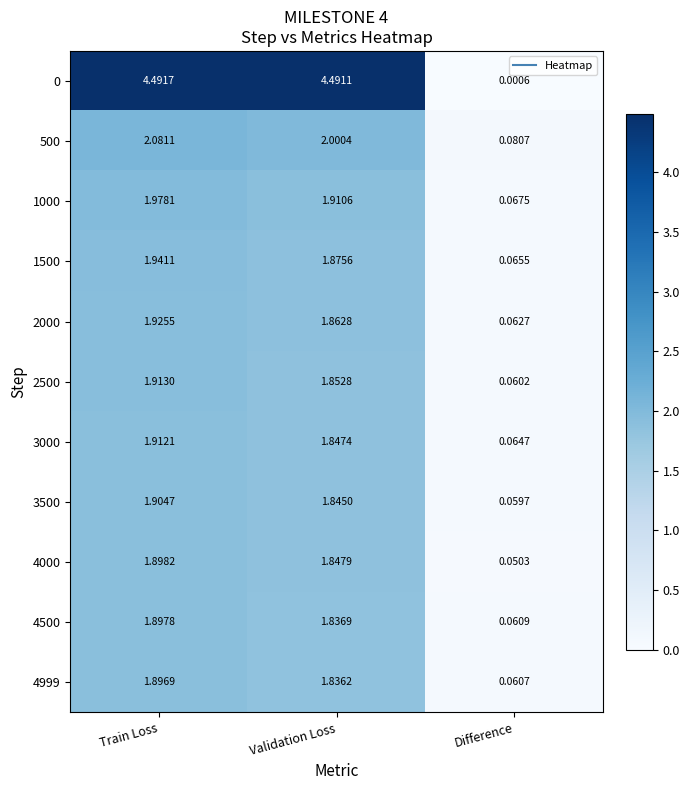

Is the value of 500 at Validation Loss greater than the value of 3500 at Difference?

Yes